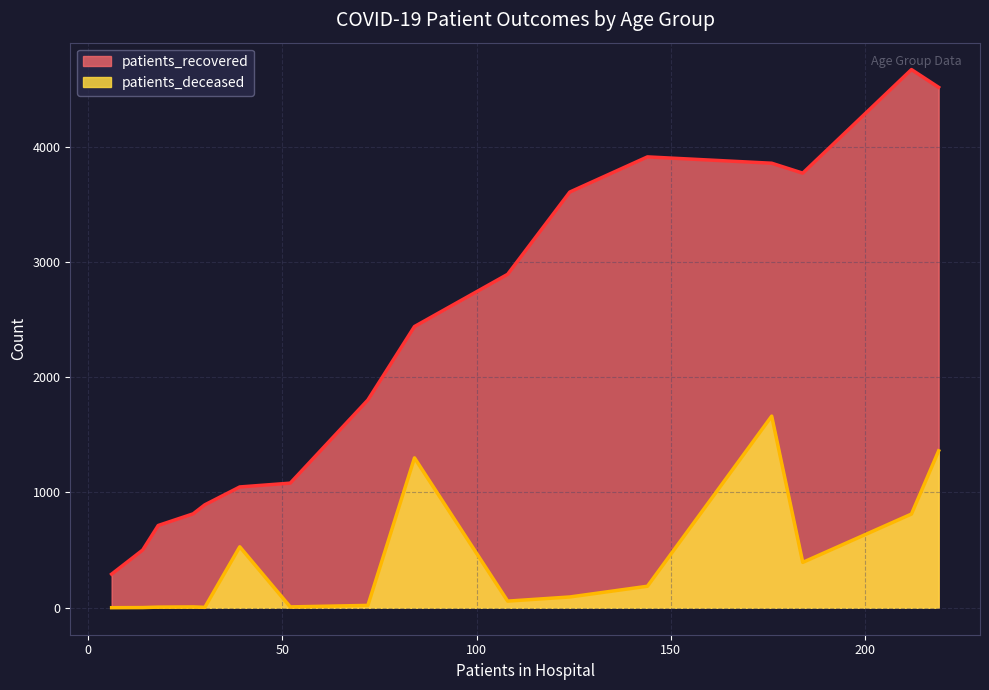

Which series has the largest total across all categories?

patients_recovered